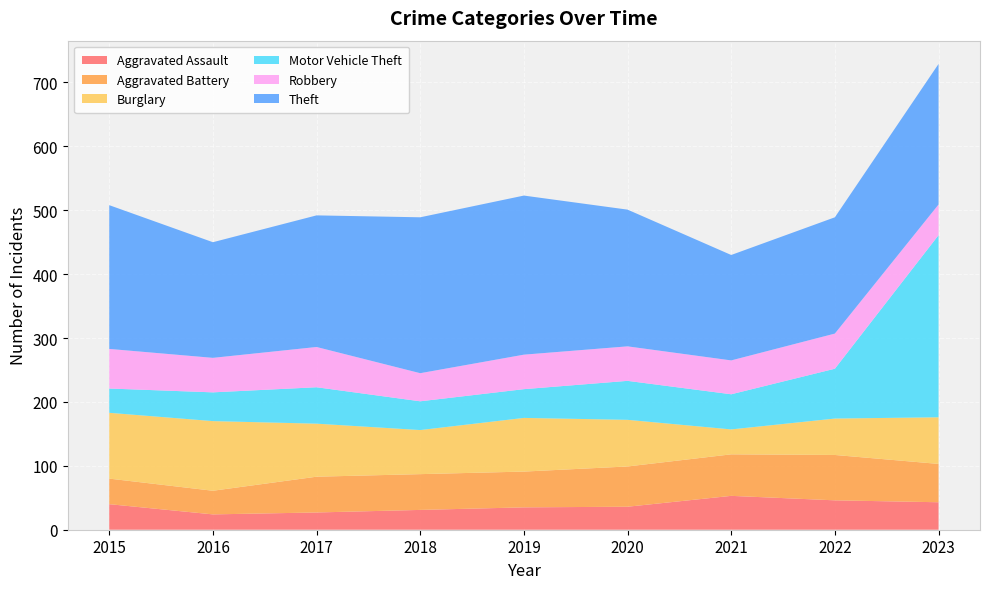

Reading right to left, list all the values displayed in this chart.

Aggravated Assault: 2023=43	2022=46	2021=53	2020=36	2019=35	2018=31	2017=27	2016=24	2015=40
Aggravated Battery: 2023=60	2022=71	2021=65	2020=63	2019=56	2018=56	2017=56	2016=37	2015=40
Burglary: 2023=73	2022=57	2021=39	2020=73	2019=84	2018=69	2017=83	2016=109	2015=103
Motor Vehicle Theft: 2023=285	2022=78	2021=55	2020=61	2019=45	2018=45	2017=57	2016=45	2015=38
Robbery: 2023=48	2022=55	2021=53	2020=54	2019=54	2018=44	2017=63	2016=54	2015=62
Theft: 2023=220	2022=182	2021=165	2020=214	2019=249	2018=244	2017=206	2016=181	2015=225